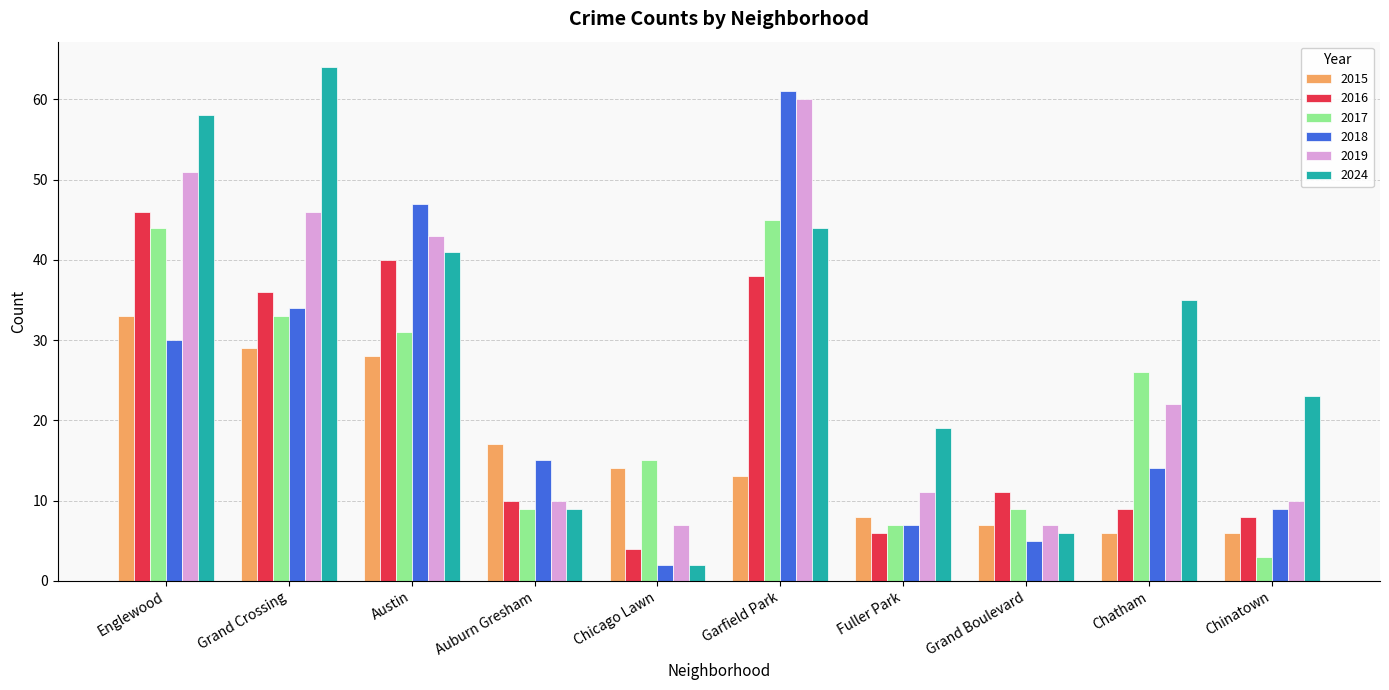

Rank the series by their maximum value, from highest to lowest.

2024, 2018, 2019, 2016, 2017, 2015